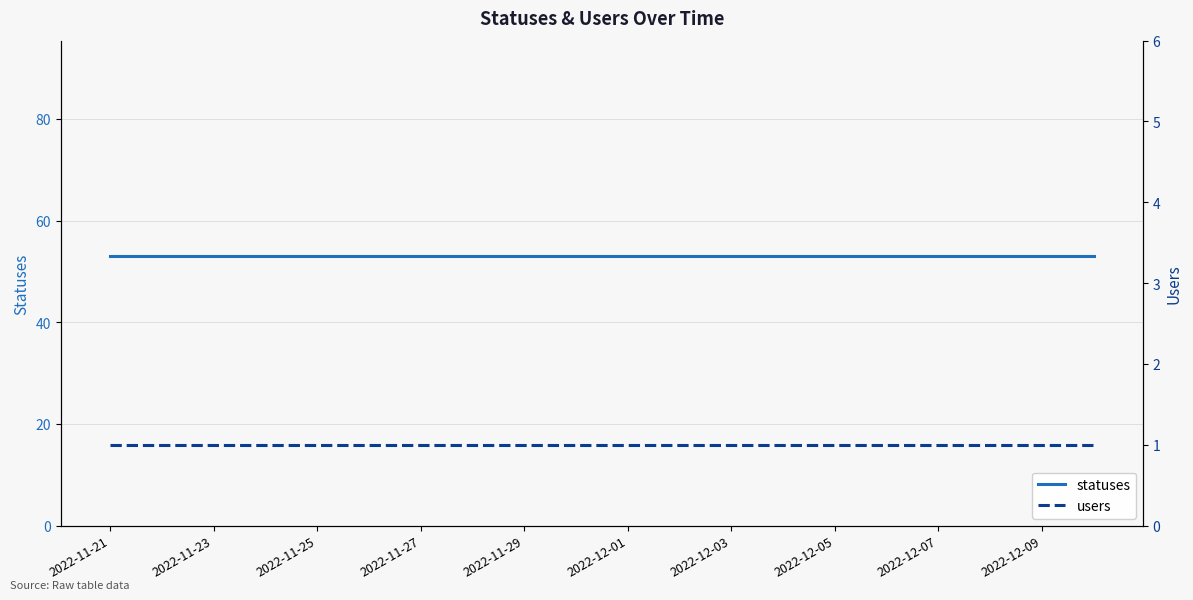

The users series shows 1 at 2022-12-03. True or false?

False